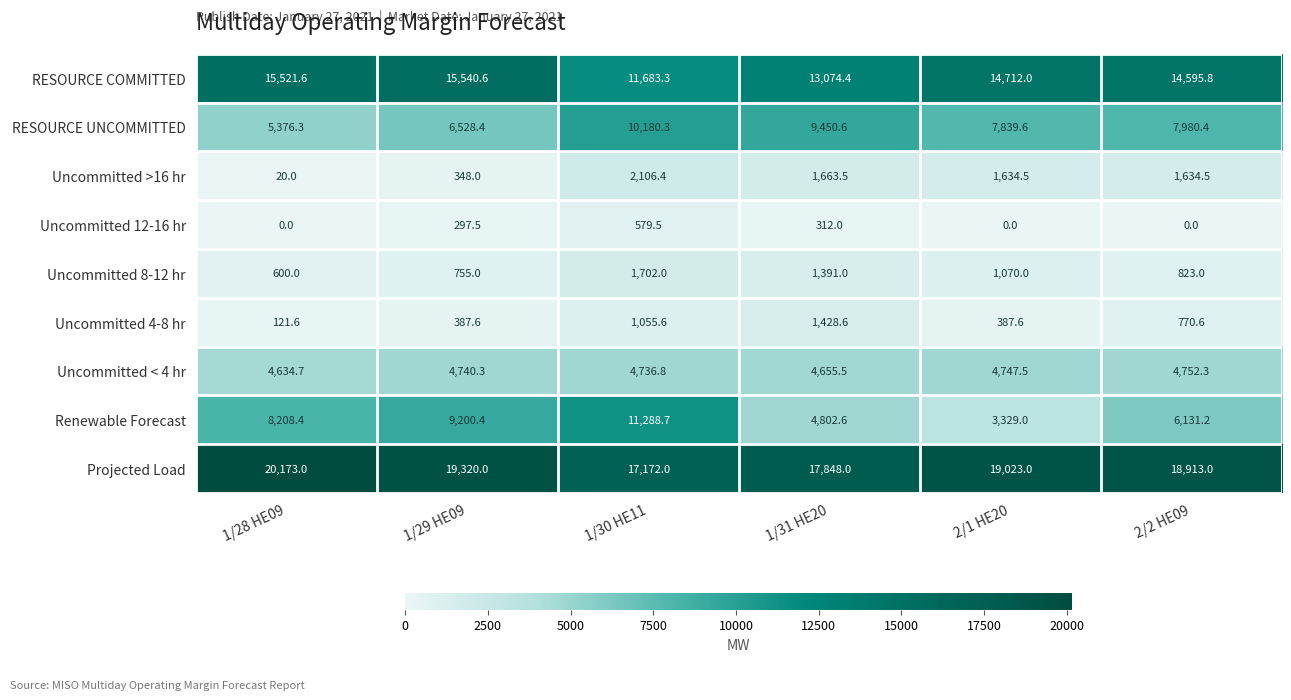

What is the sum of all Uncommitted 12-16 hr values?

1189.0